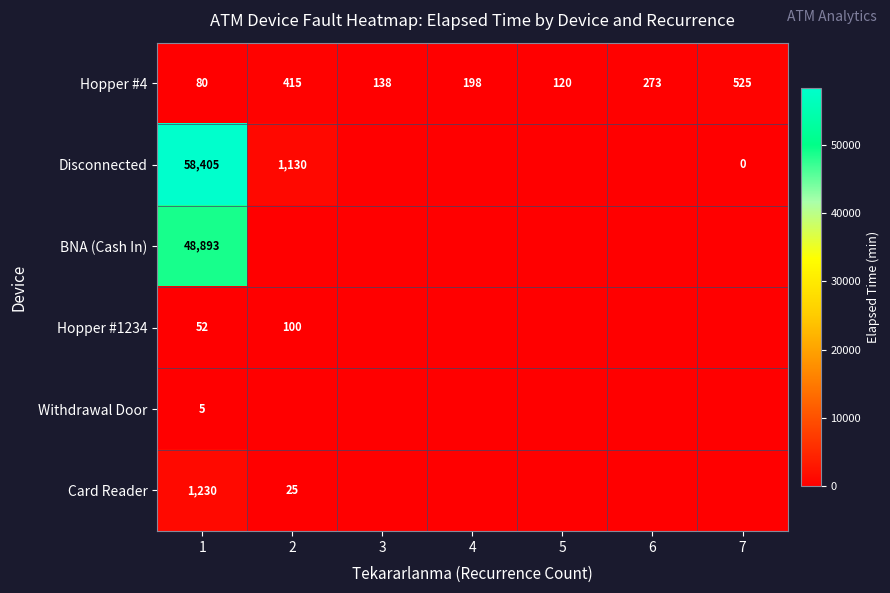

What is the total value across all series at 1?

108665